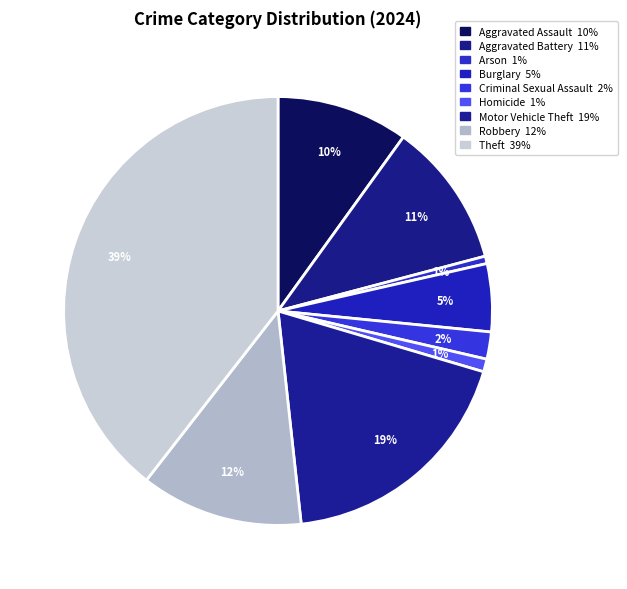

How many segments does this pie chart have?

9